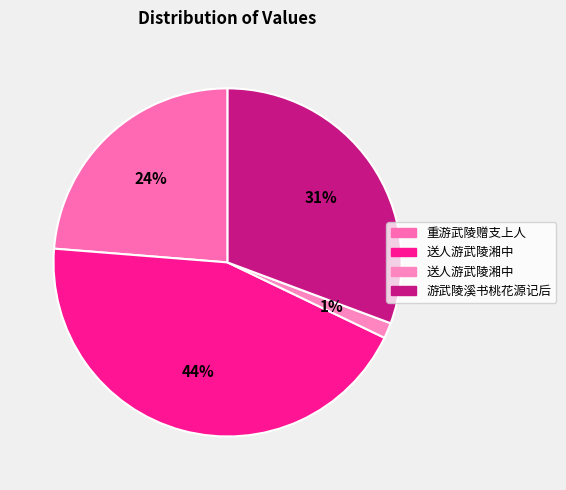

To the nearest percent, what is the difference between the largest and smallest slice percentages?

43%